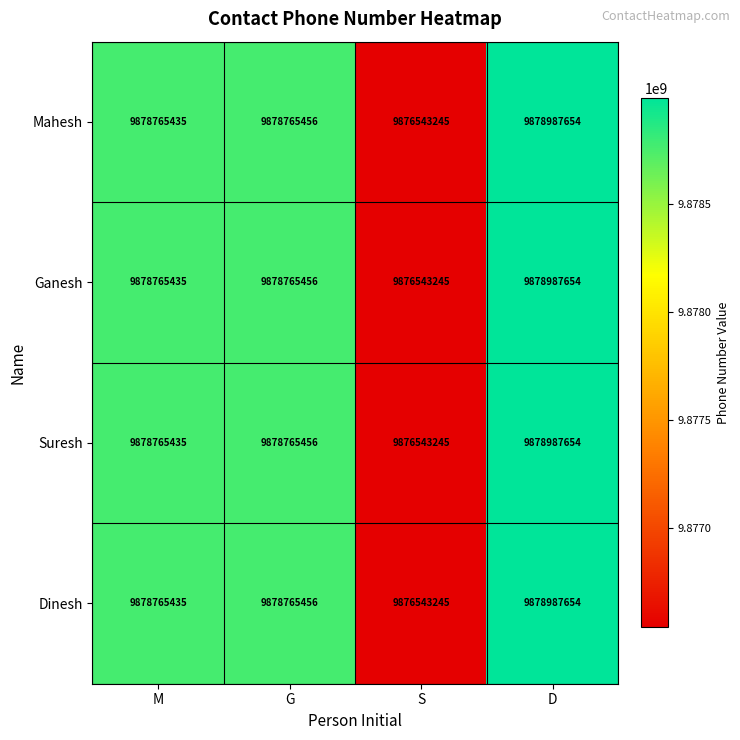

What is the highest value of the Ganesh series?

9878987654